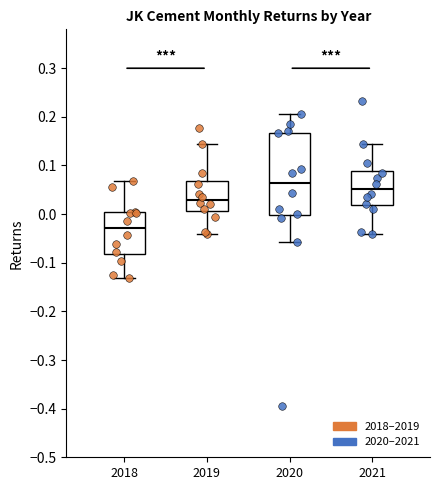

Which box has the highest median line?

2020